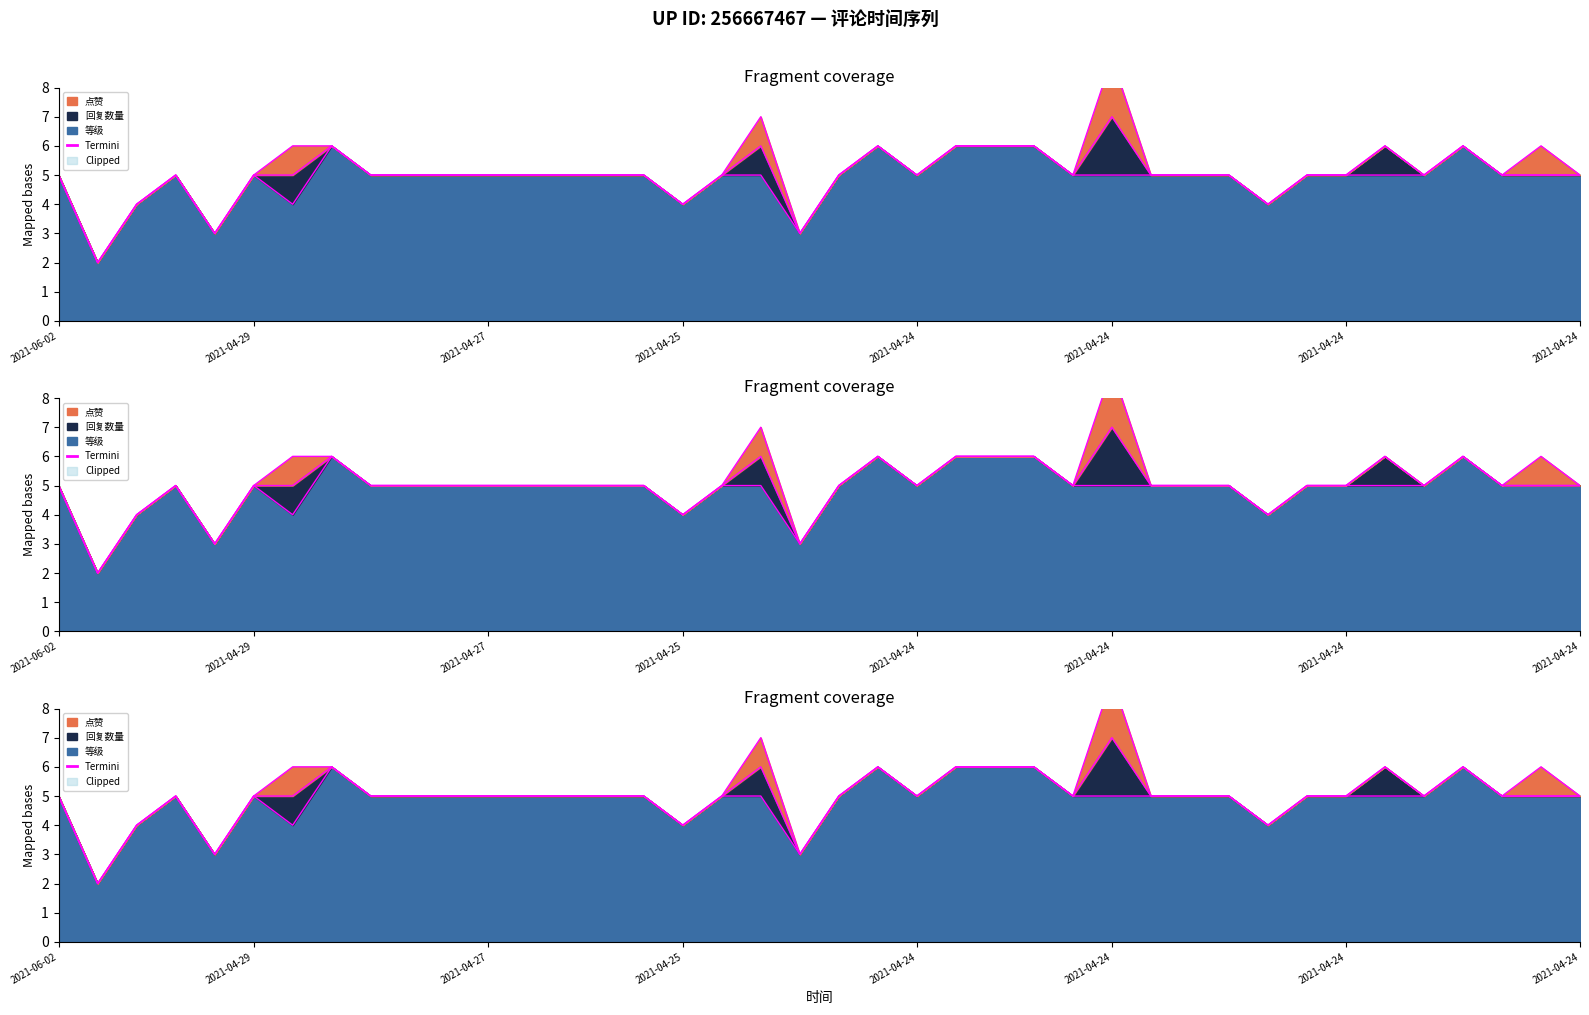

How many values exceed 5?

11